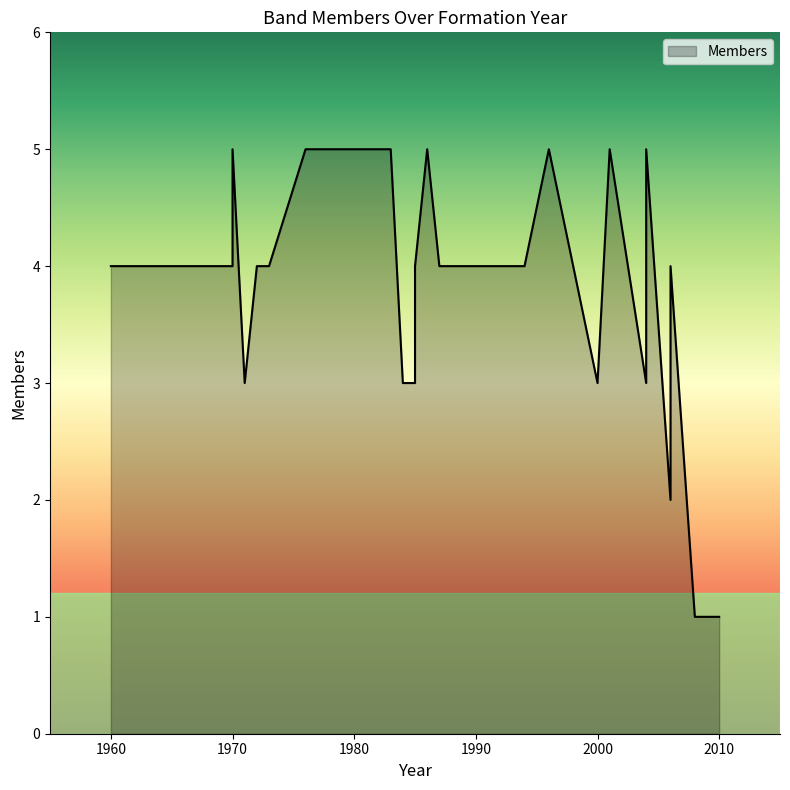

Count the values in the range 3 to 5.

24